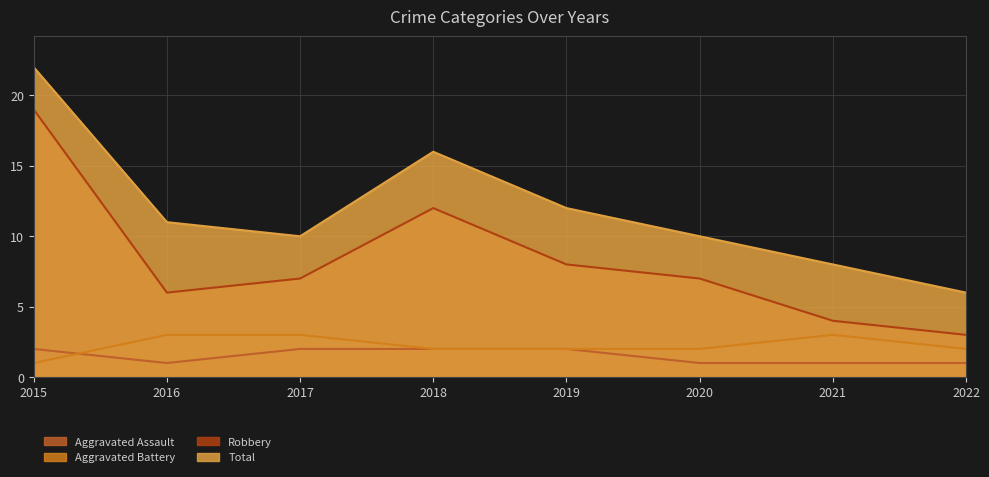

At which category is the sum across all series the highest?

2015